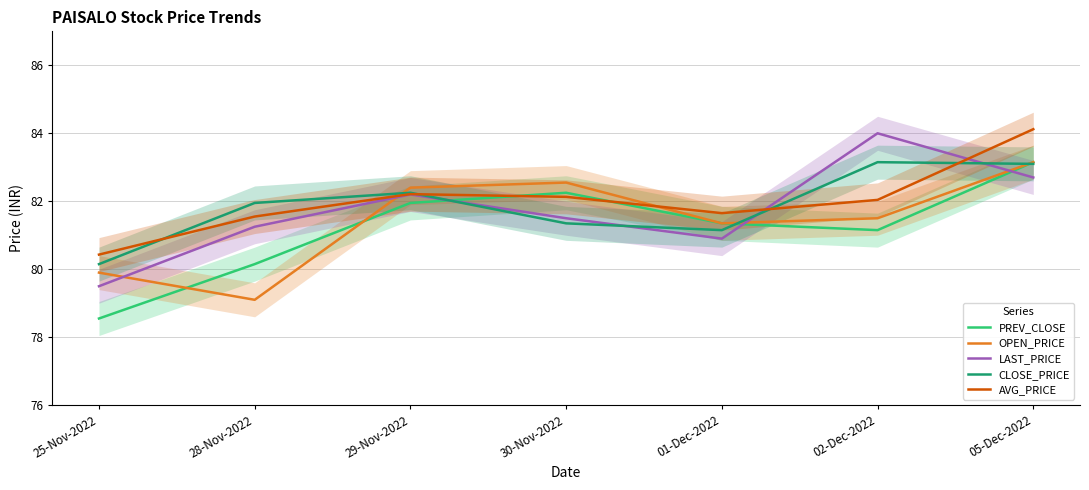

True or false: OPEN_PRICE has a value of 56.9 at 01-Dec-2022.

False